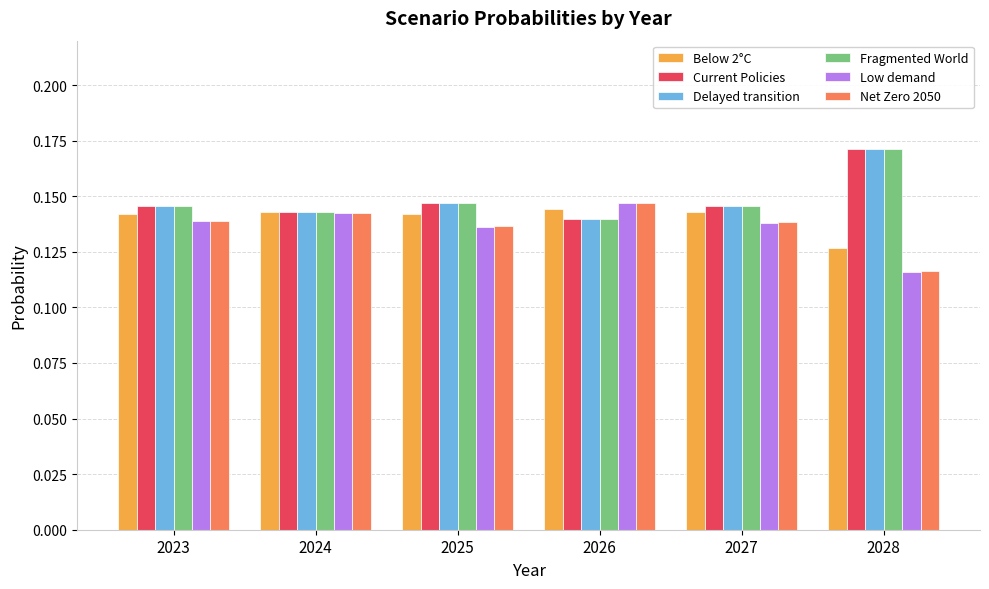

True or false: Below 2°C has a value of 0.2 at 2023.

False